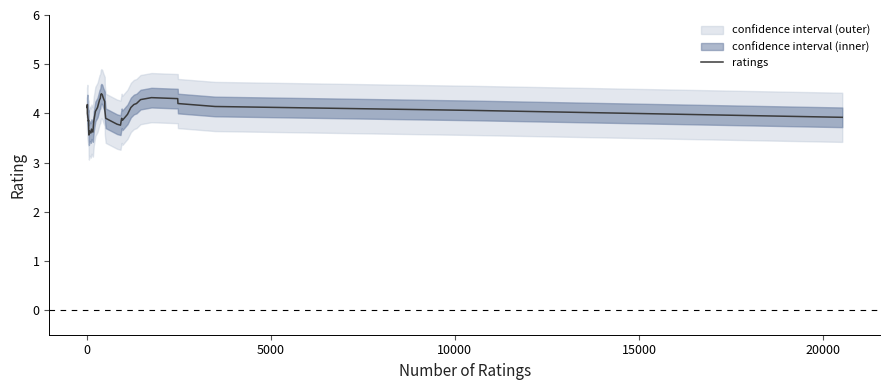

The value at 36 is 5.5. True or false?

False